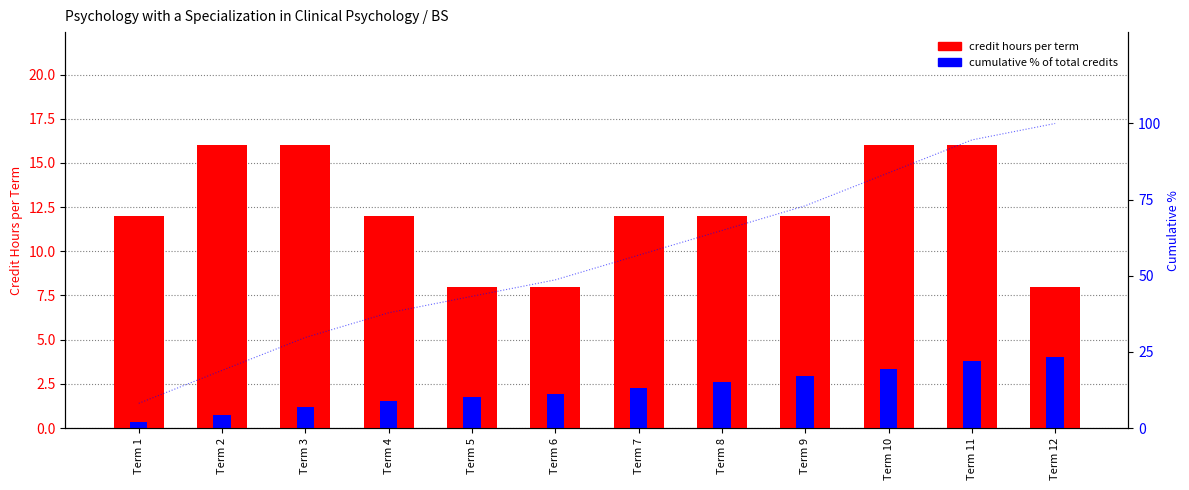

Is it true that credit hours per term equals 16.0 at Term 3?

True